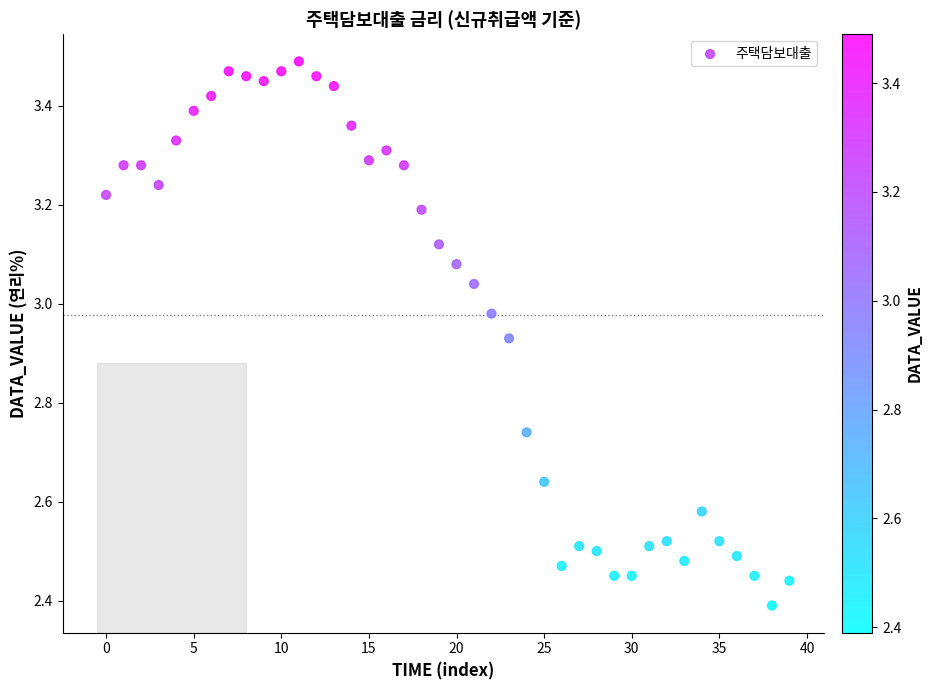

What is the range of Y values (max minus min)?

1.1